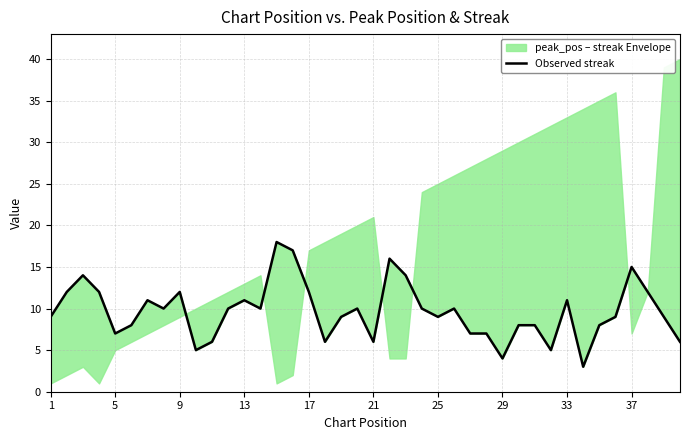

How many data points are less than 10?

20